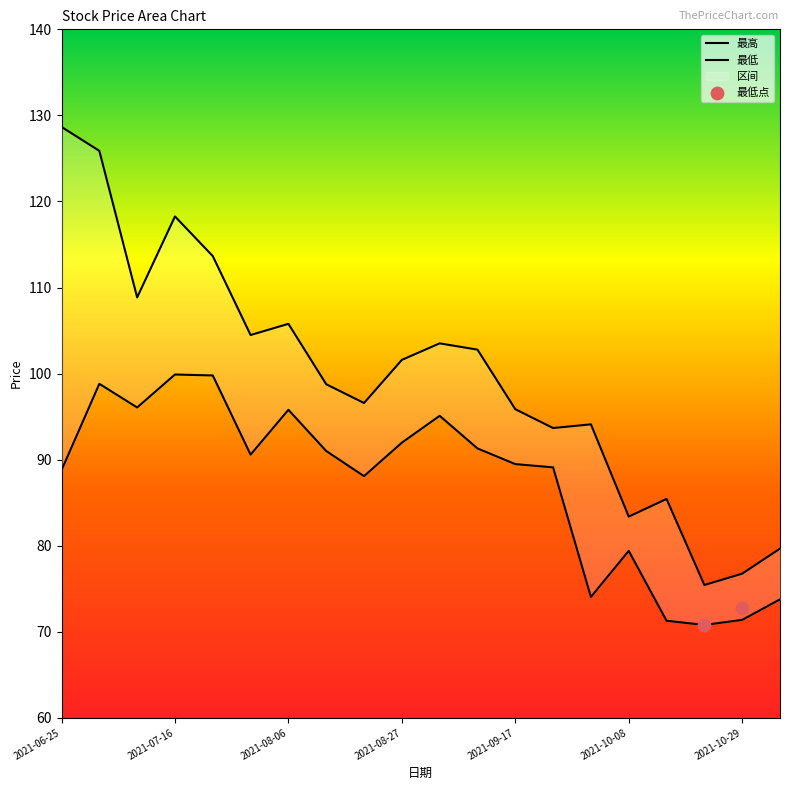

Which series has the widest spread of Y values?

最高